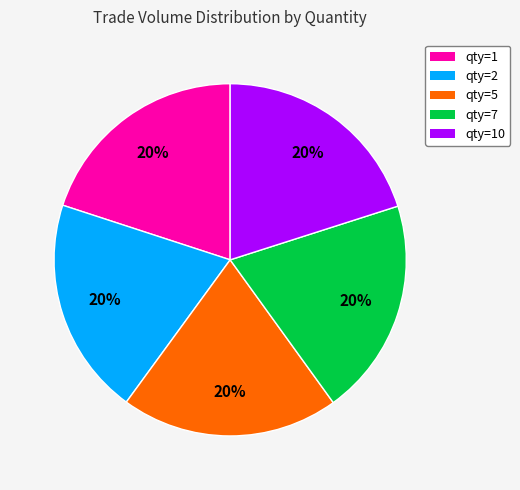

Is the sum of qty=5 and qty=1 greater than half?

No